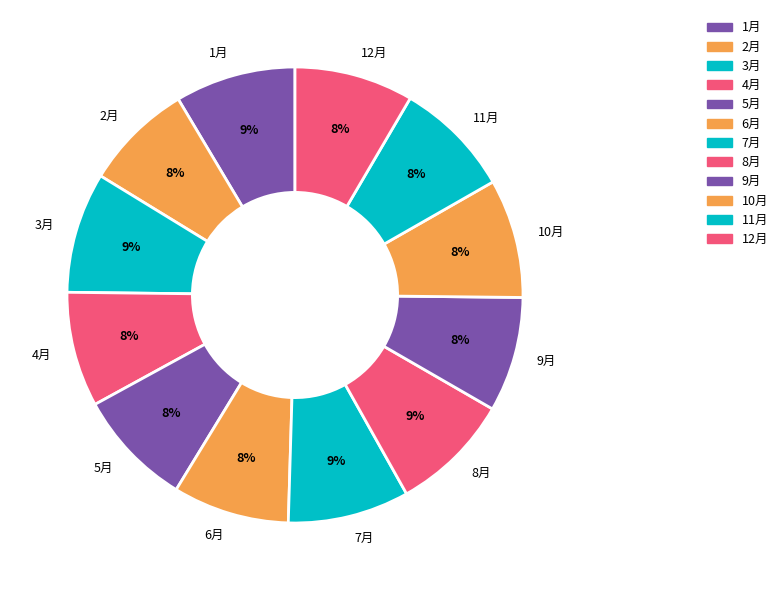

To the nearest percent, what is the combined percentage of 12月 and 8月?

17%